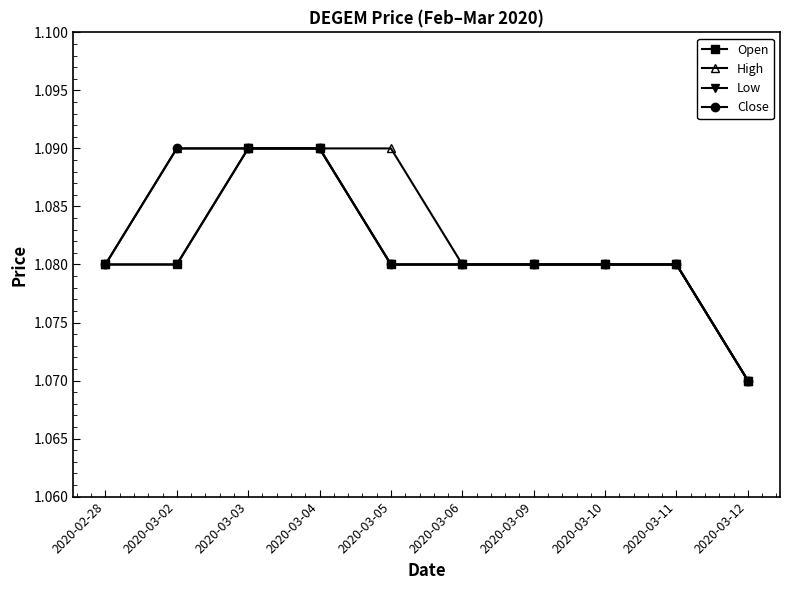

True or false: Open has more than 0 interior local peaks.

False